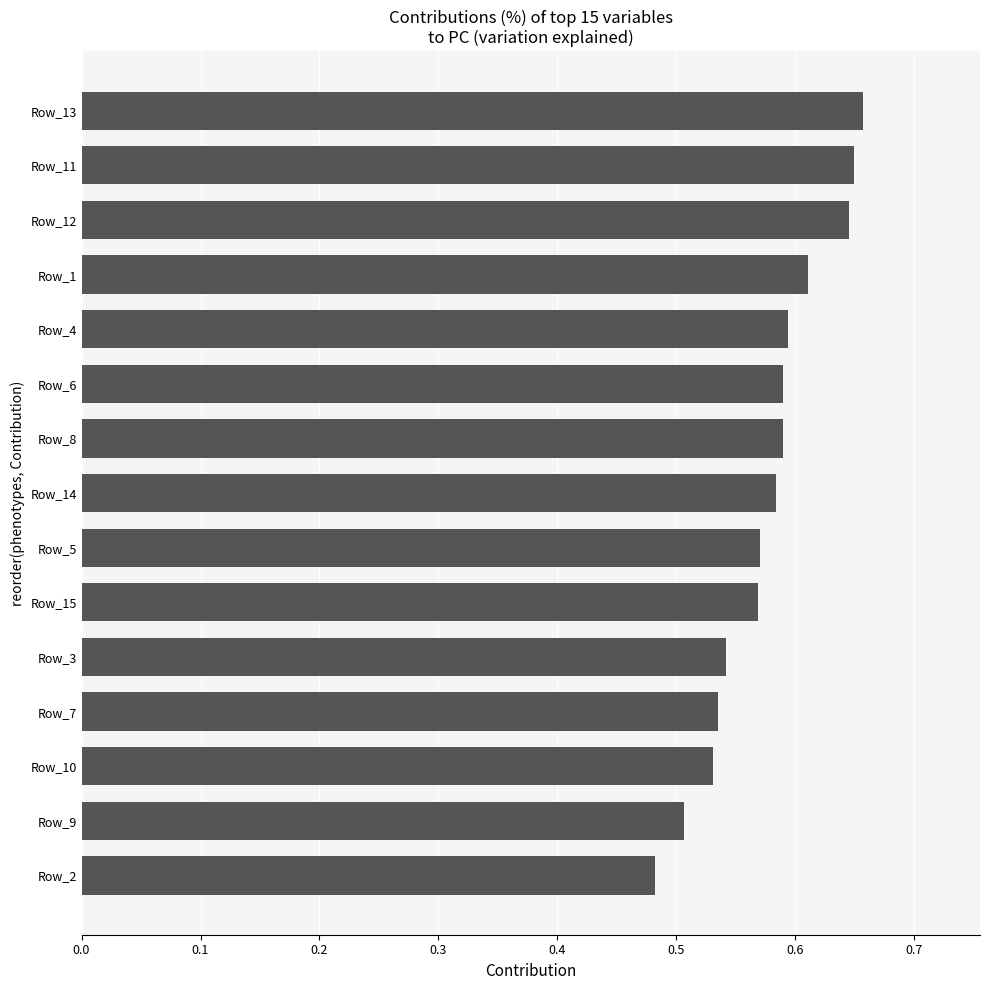

What is the difference between the maximum and second lowest values?

0.2